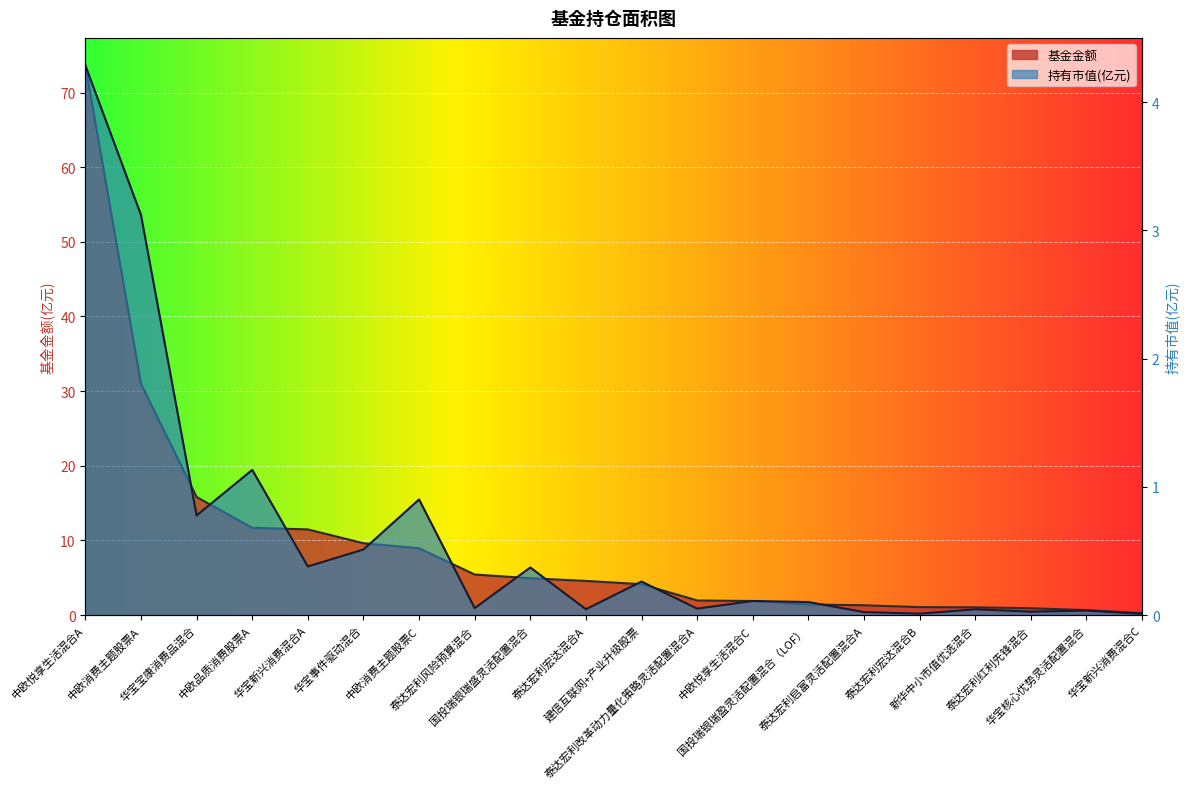

How many lines are shown in the chart?

2